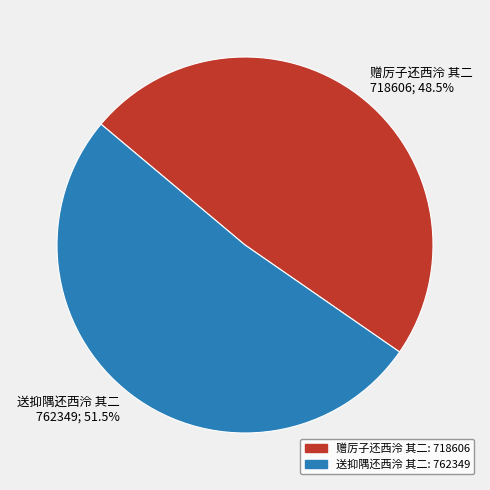

What is the total percentage of 送抑隅还西泠 其二 762349; 51.5% and 赠厉子还西泠 其二 718606; 48.5%?

100.0%